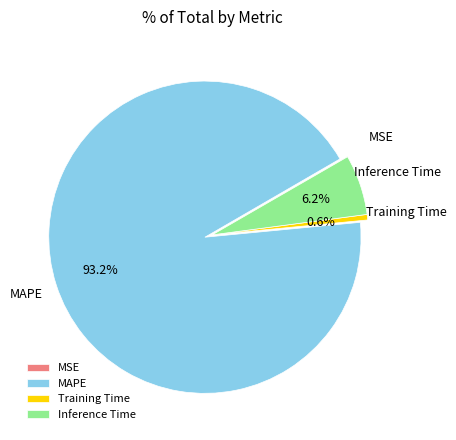

To the nearest percent, what is the difference between the largest and smallest slice percentages?

93%